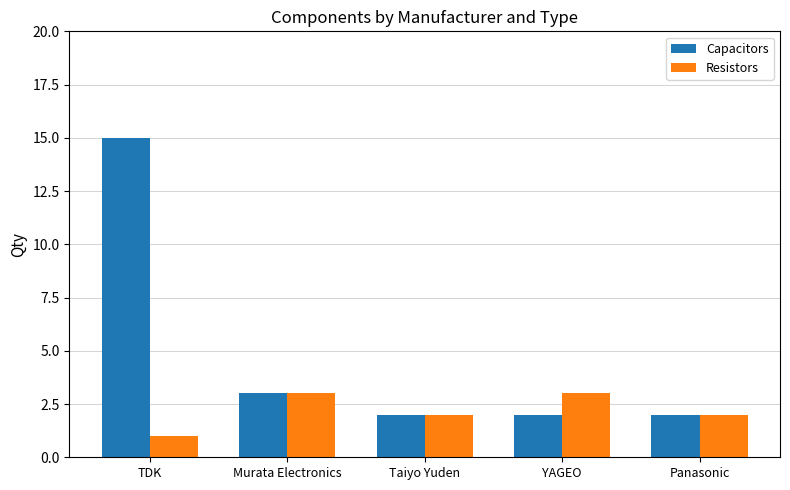

What is the difference between the Capacitors values at YAGEO and TDK?

13